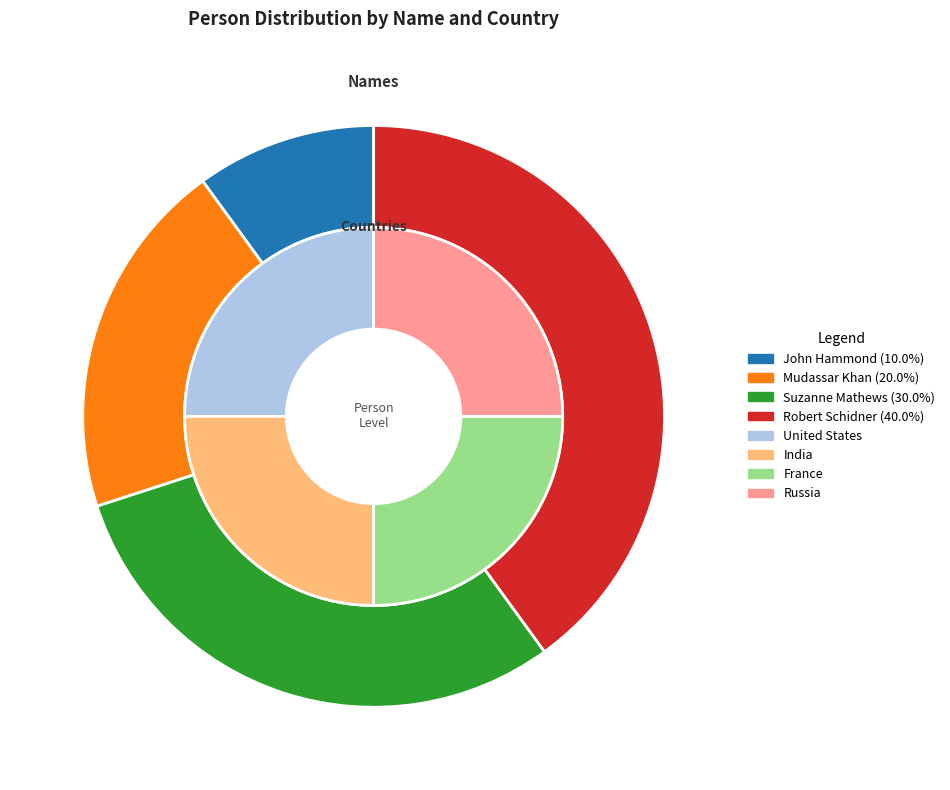

To the nearest percent, what is the difference between the Robert Schidner and John Hammond slice percentages?

30%